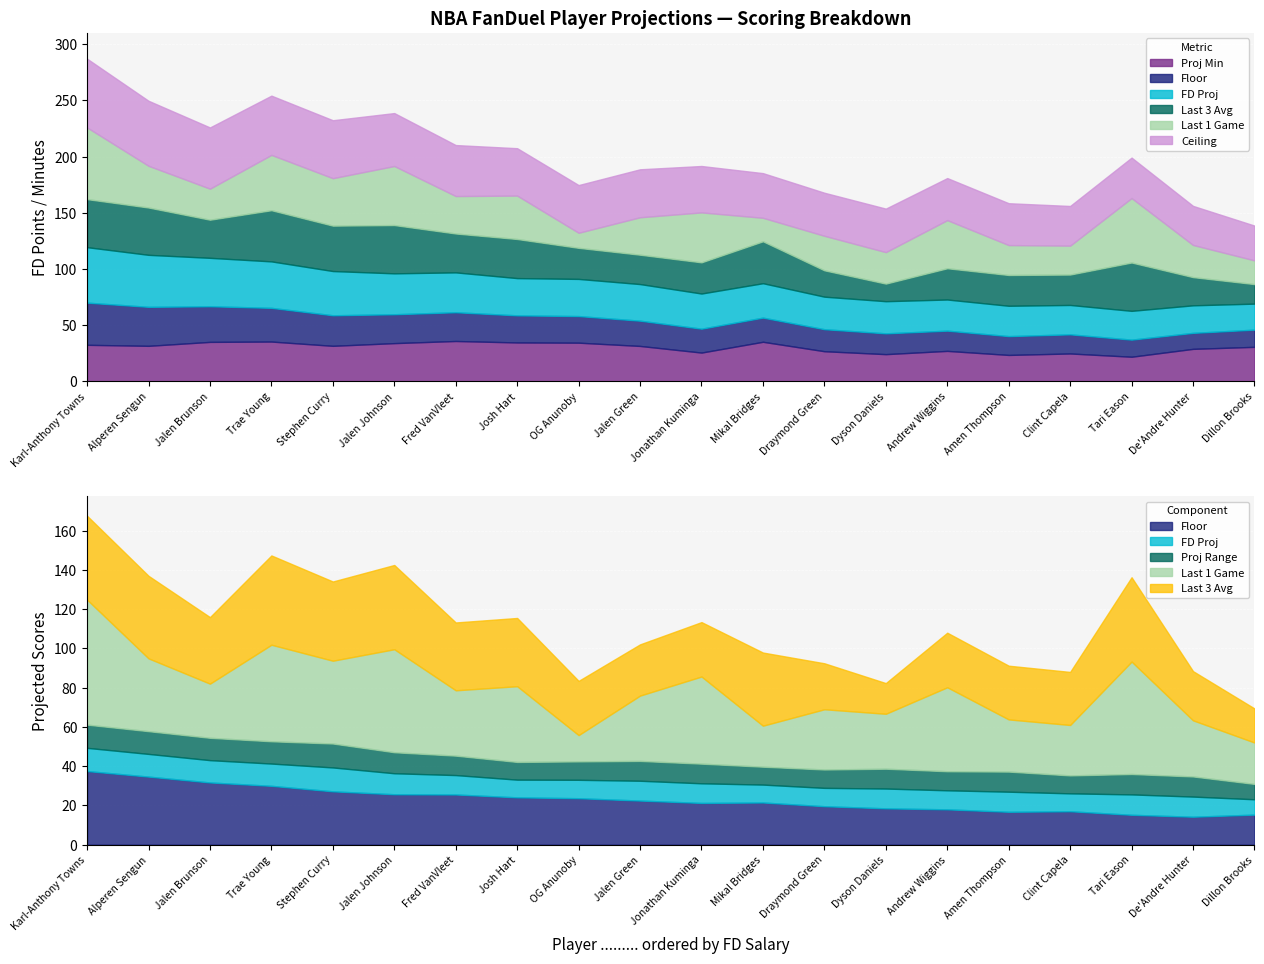

Read the Last 3 Games value at Jalen Johnson.

42.9